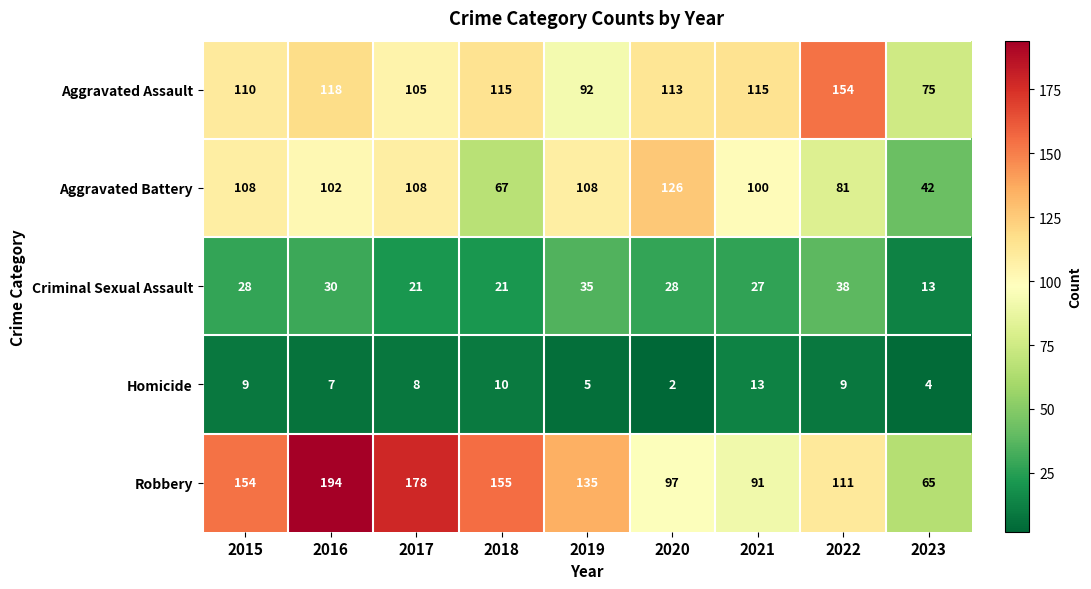

At 2016, list the series in order from smallest to largest.

Homicide, Criminal Sexual Assault, Aggravated Battery, Aggravated Assault, Robbery